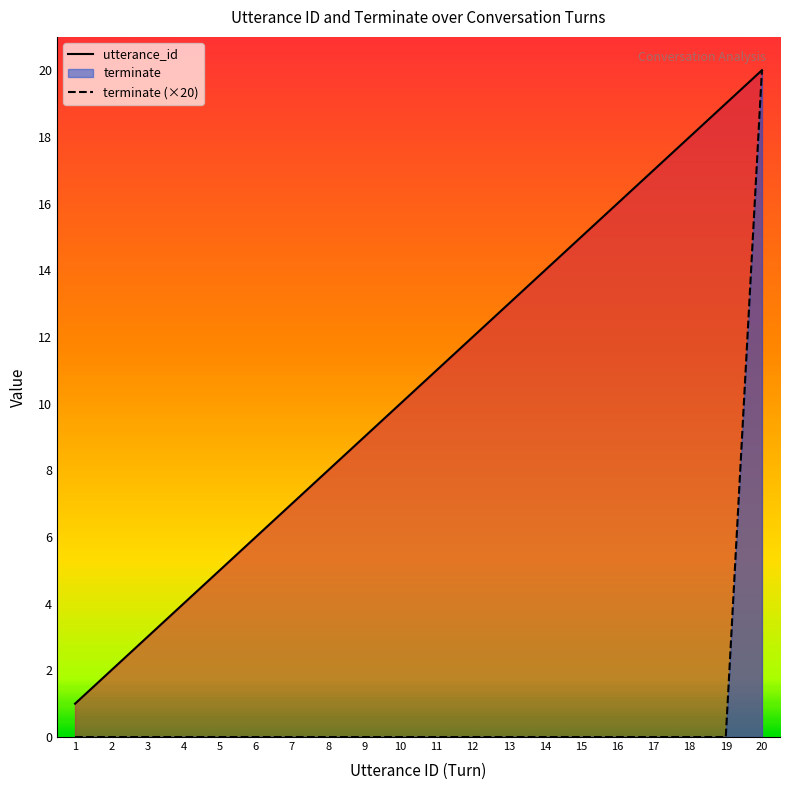

Where is utterance_id nearest to the value 10?

10